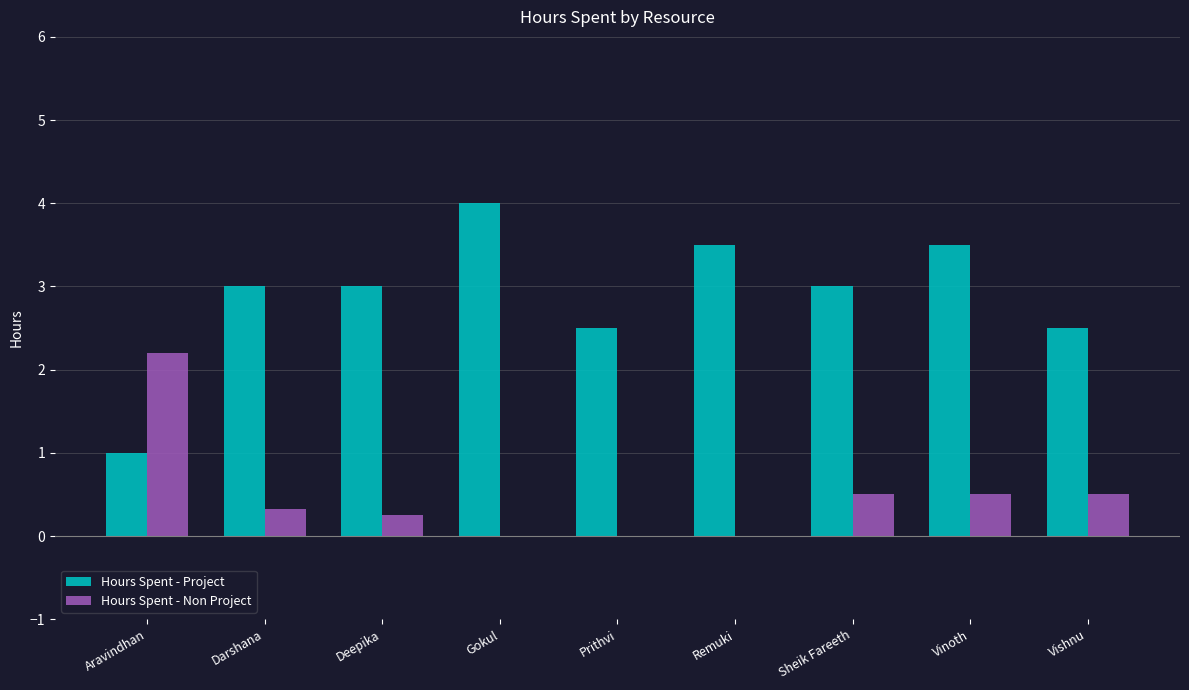

True or false: Hours Spent - Project has a value of 4.0 at Gokul.

True